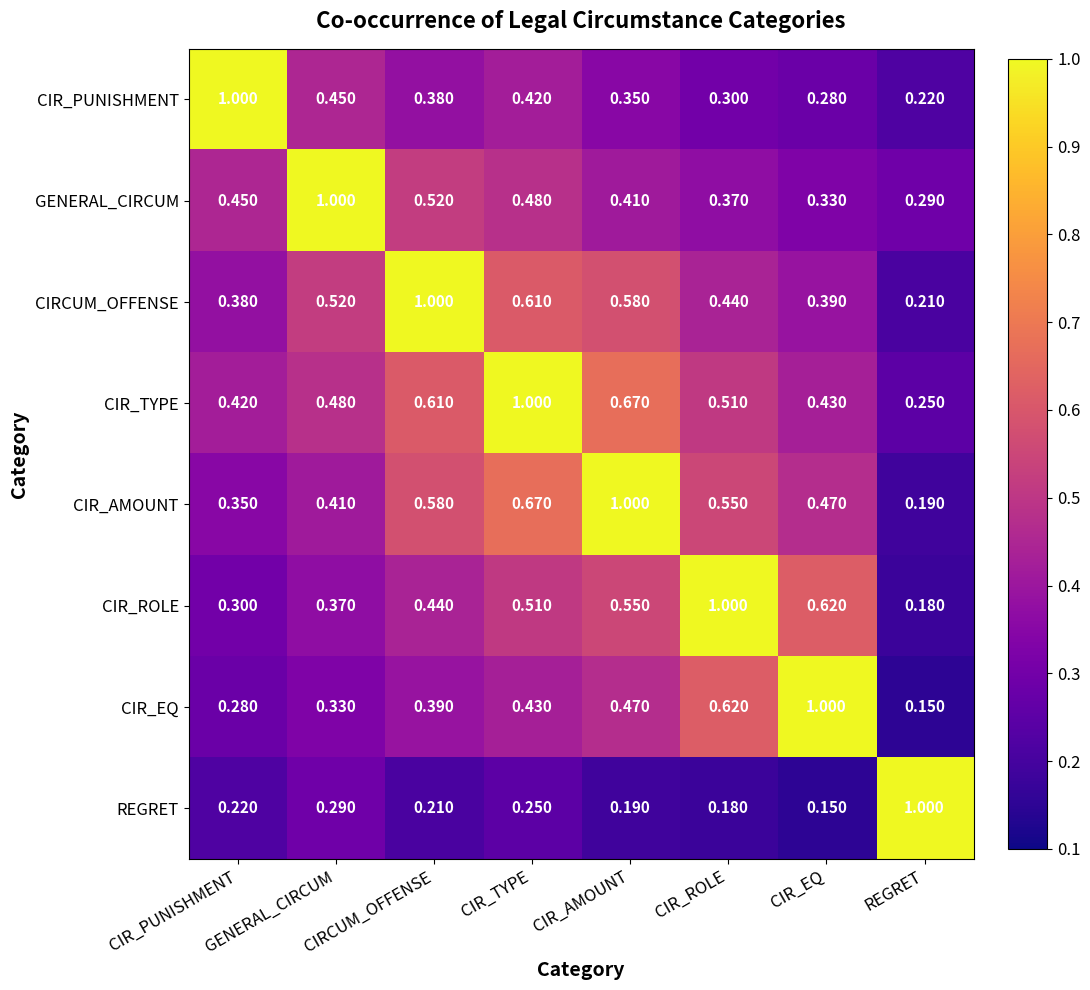

Is the value of CIR_ROLE at CIR_ROLE greater than the value of CIR_AMOUNT at CIRCUM_OFFENSE?

Yes